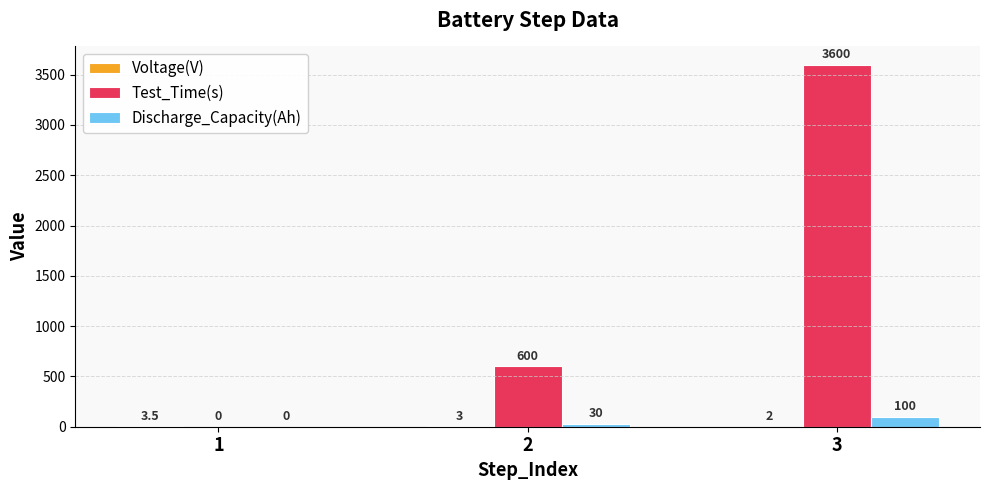

Which series has the largest total across all categories?

Test_Time(s)